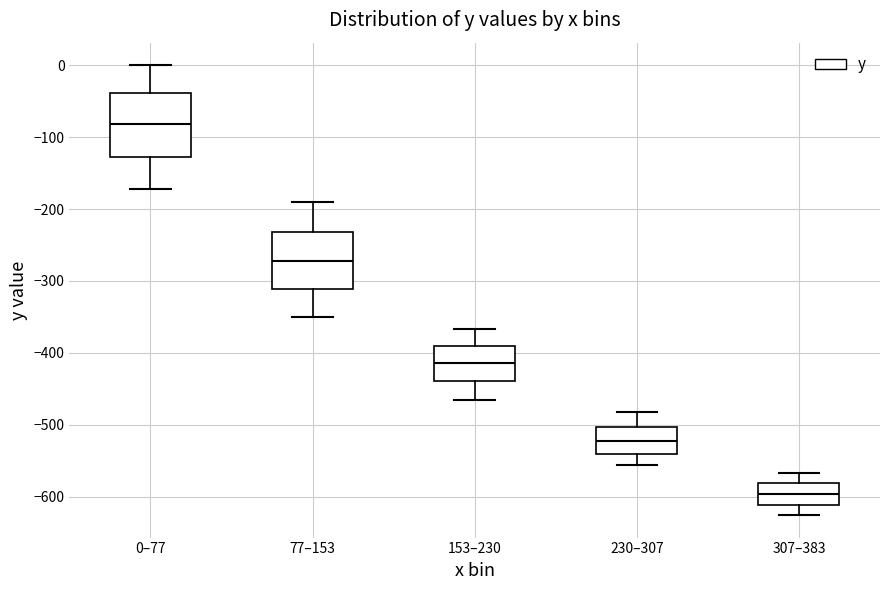

Reading left to right, transcribe this box plot: for each box, give where its median line is, the range the box spans, and where its two whiskers end, as read against the y-axis. The values are not printed on the chart, so give them approximately, as read against the axis.

0–77: median -80, box -130 to -40, whiskers -170 to 0
77–153: median -270, box -310 to -230, whiskers -350 to -190
153–230: median -410, box -440 to -390, whiskers -460 to -370
230–307: median -520, box -540 to -500, whiskers -560 to -480
307–383: median -600, box -610 to -580, whiskers -630 to -570